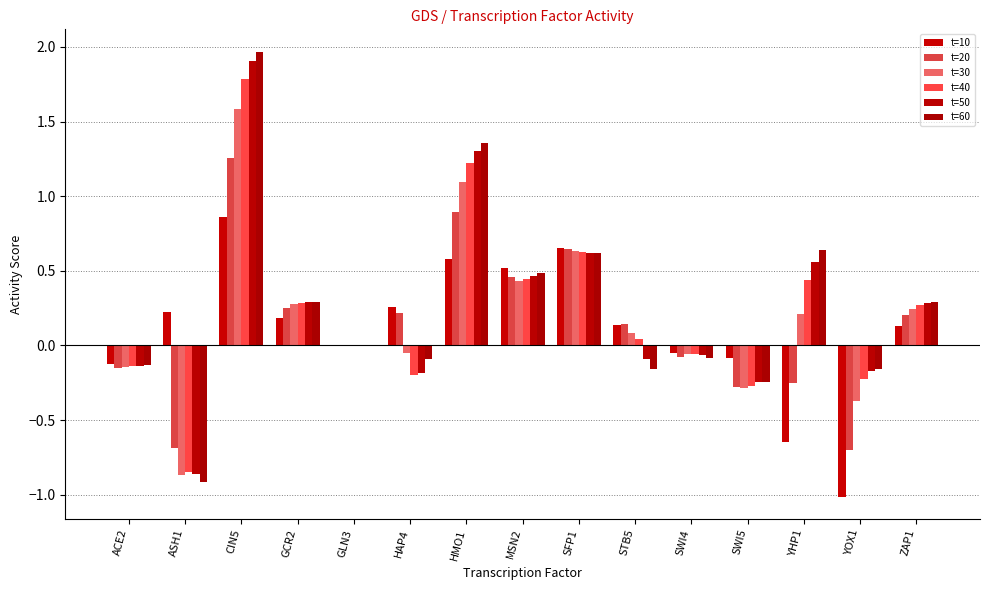

How many data points does each series have?

15